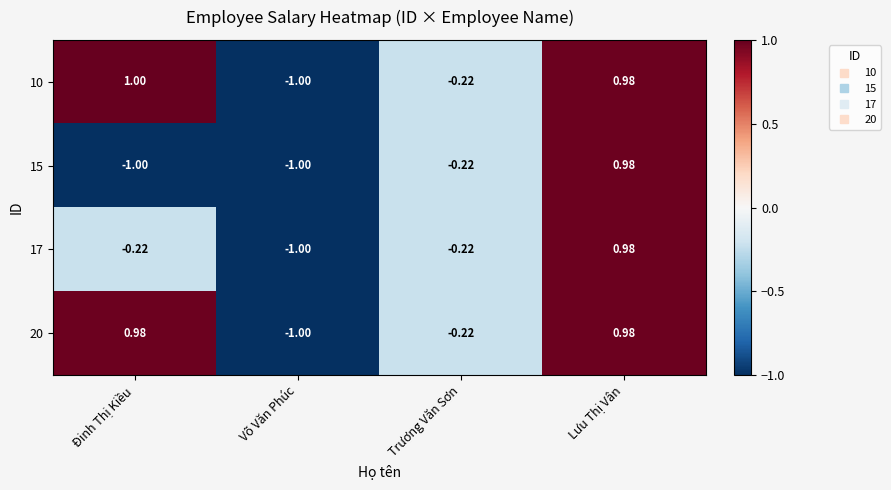

What is the total value across all series at Võ Văn Phúc?

-4.0